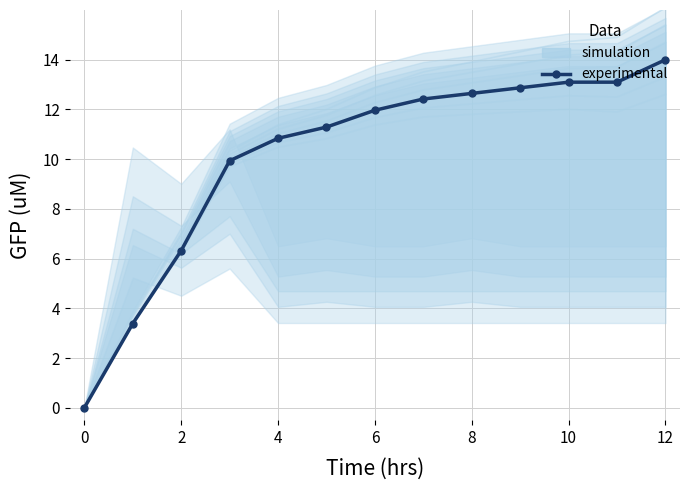

Where does the simulation series first go above 11?

6